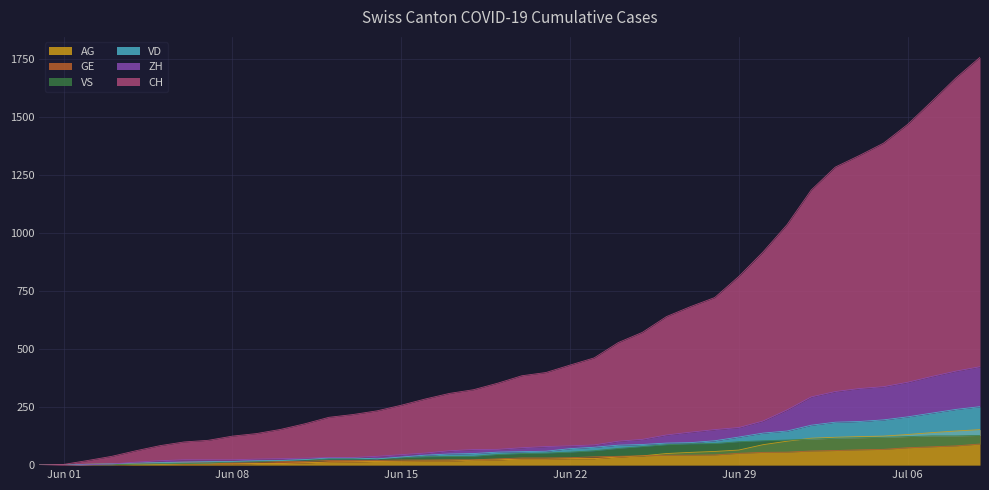

True or false: VD and AG cross at least once.

False